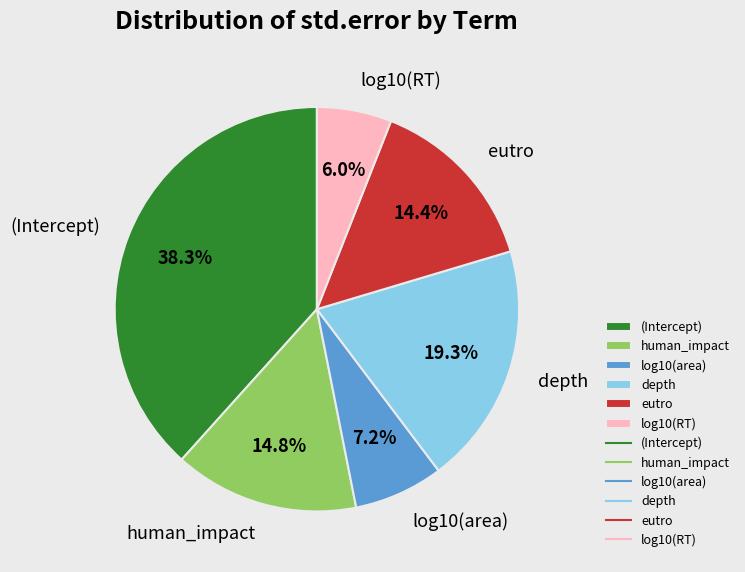

What portion of the pie excludes log10(area)?

92.8%